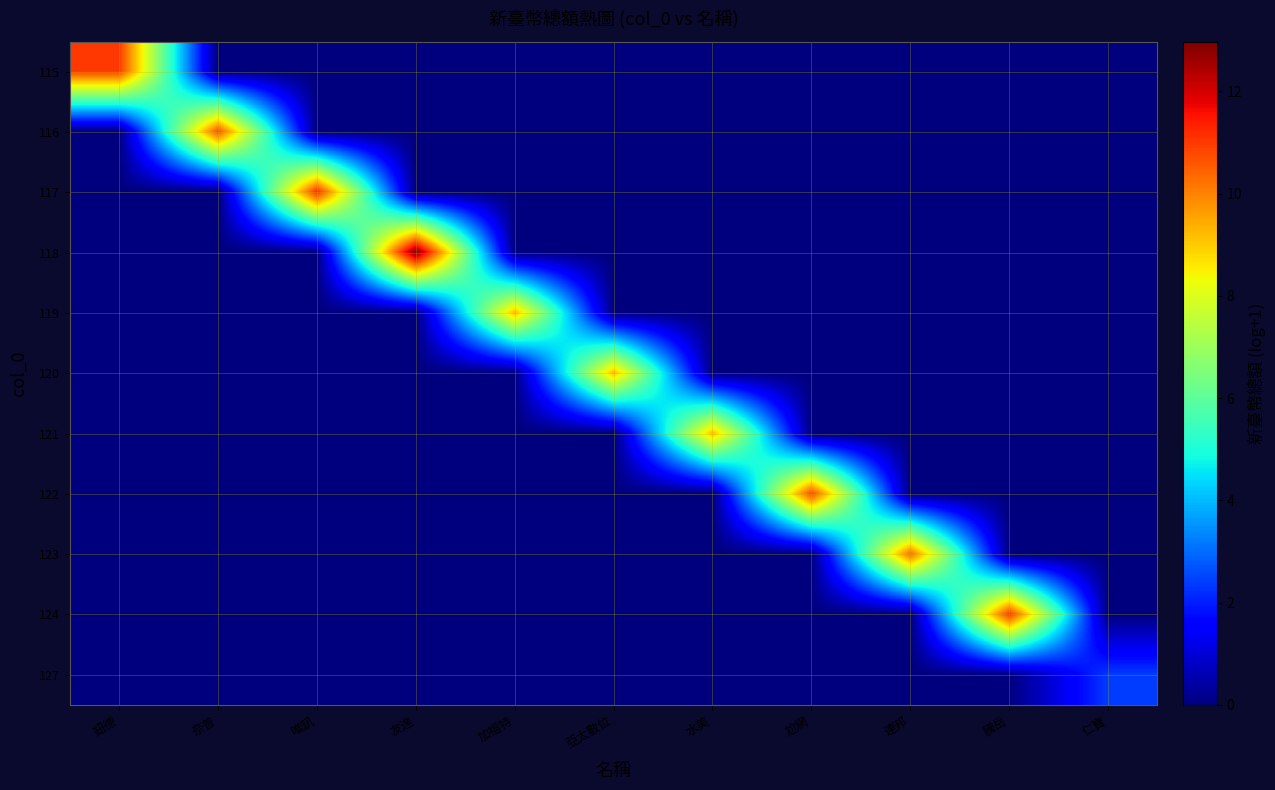

What is the total value across all series at 水美?

9.2